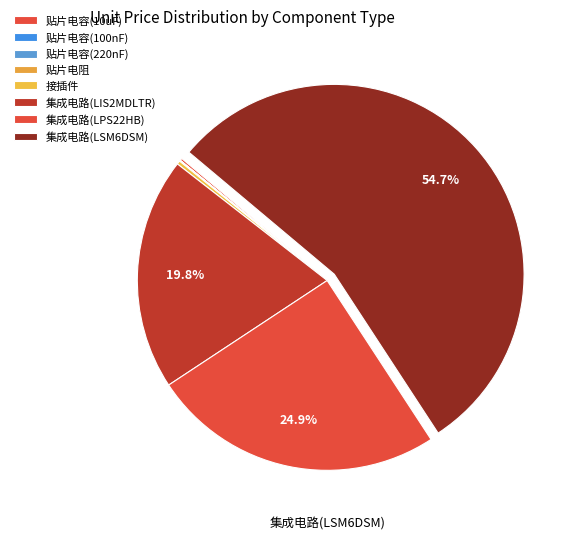

The 集成电路(LIS2MDLTR) slice represents 34% of the pie. True or false?

False